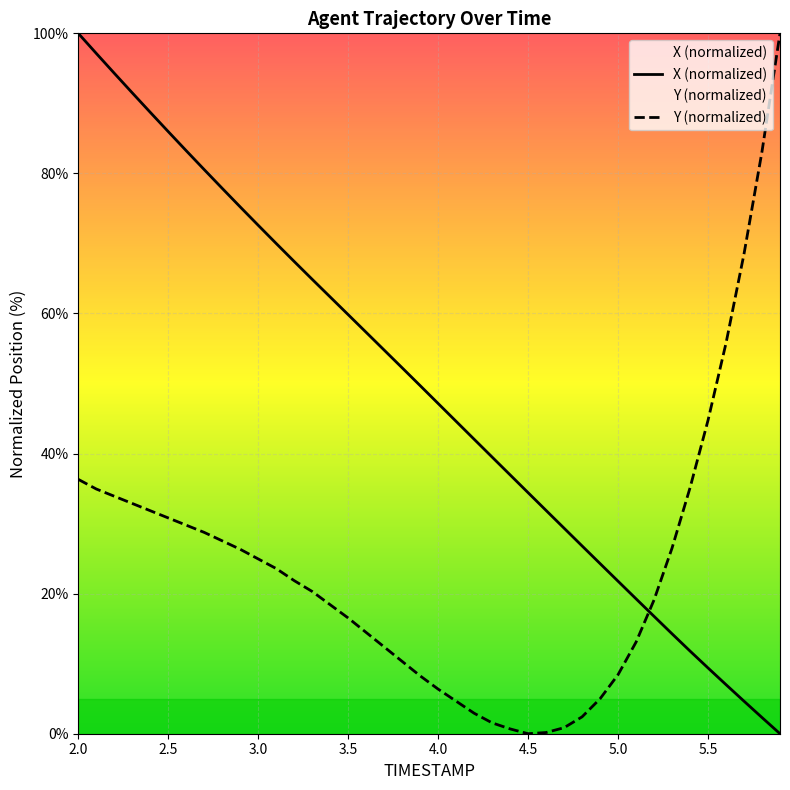

How many times do X and Y cross each other?

1